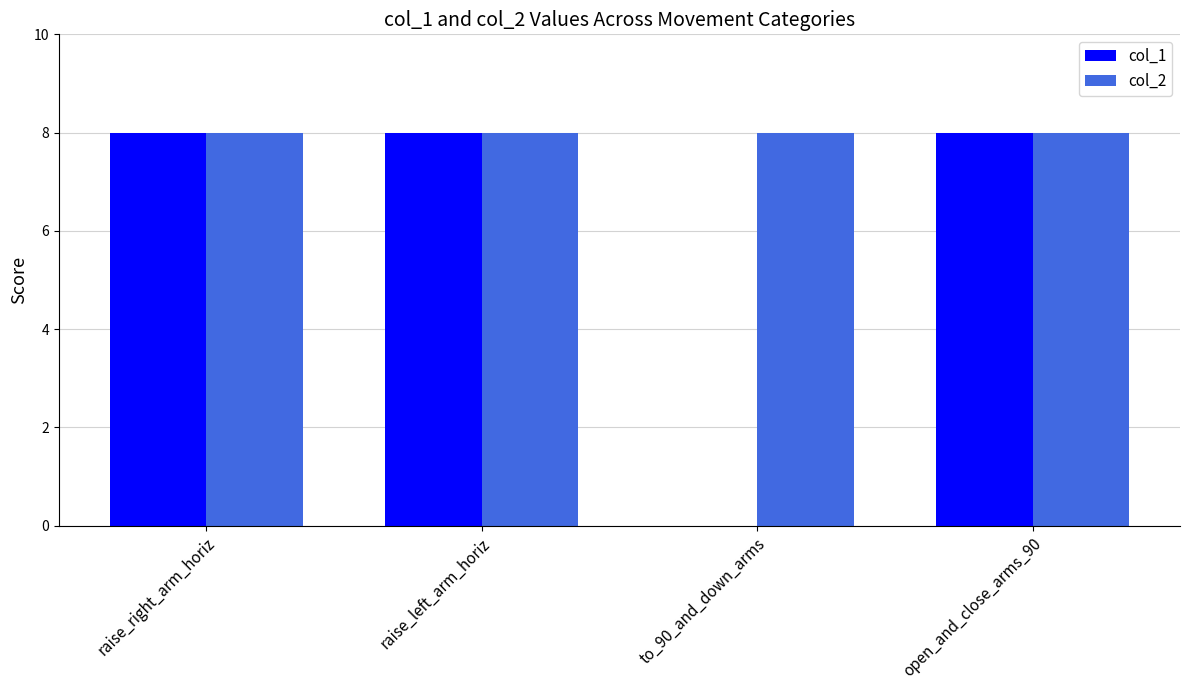

Between raise_right_arm_horiz and to_90_and_down_arms, which series saw the biggest shift?

col_1